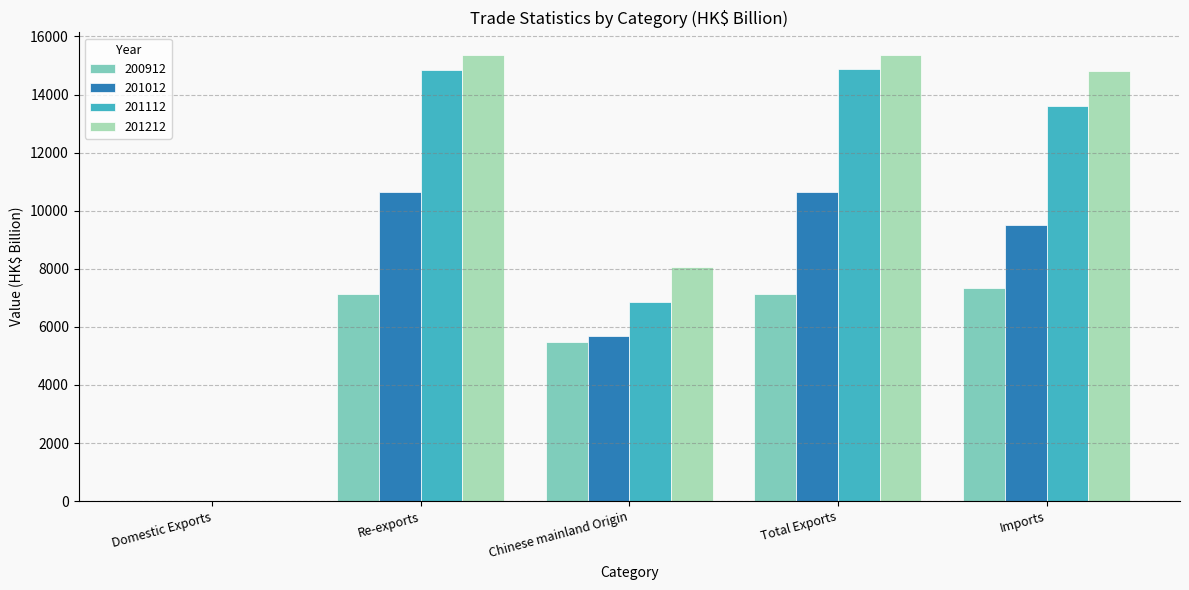

What is the sum of the 200912 values at Re-exports and Chinese mainland Origin?

12616.6